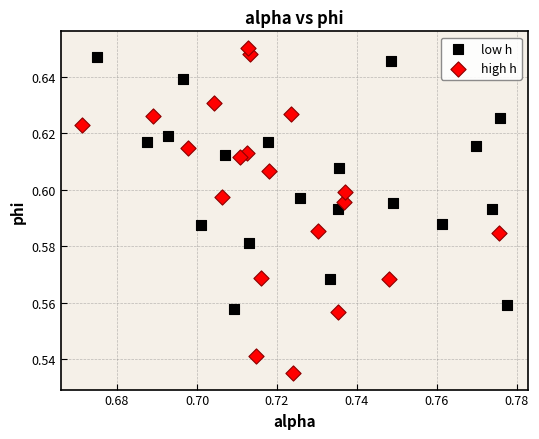

Which series reaches the minimum Y coordinate?

high h